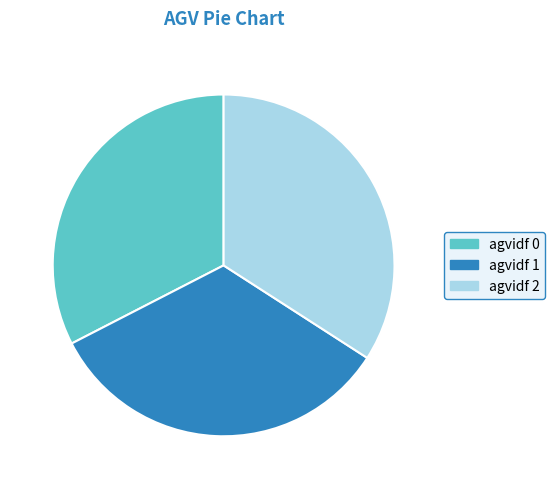

Does agvidf 1 represent more than half of the total?

No